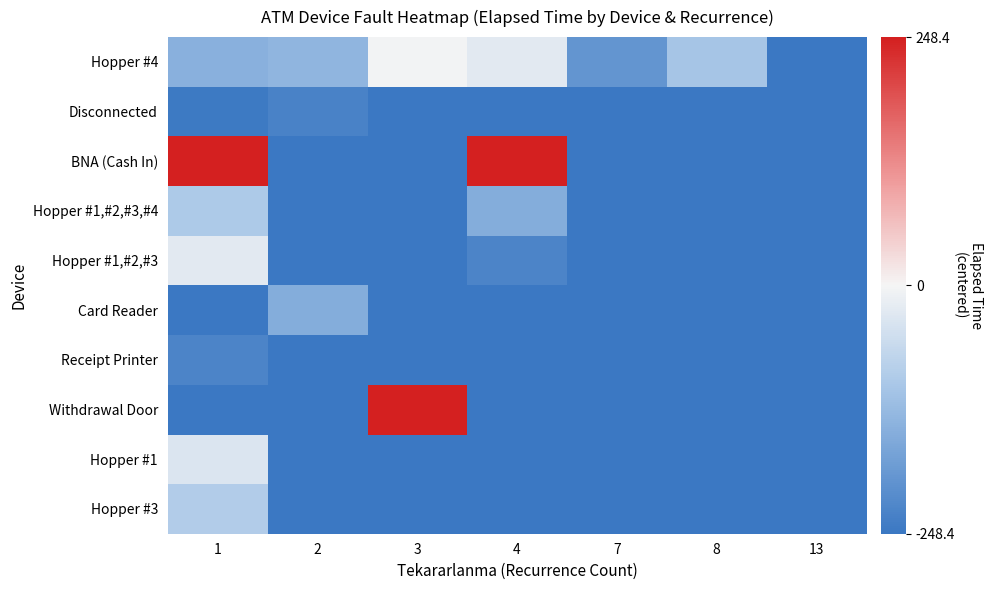

Reading left to right, list all the values displayed in this chart.

Hopper #4: 1=-143.4	2=-133.4	3=-3.4	4=-23.4	7=-193.4	8=-103.4	13=-248.4
Disconnected: 1=-243.4	2=-228.4	3=-248.4	4=-248.4	7=-248.4	8=-248.4	13=-248.4
BNA (Cash In): 1=10036.6	2=-248.4	3=-248.4	4=4041.6	7=-248.4	8=-248.4	13=-248.4
Hopper #1,#2,#3,#4: 1=-93.4	2=-248.4	3=-248.4	4=-148.4	7=-248.4	8=-248.4	13=-248.4
Hopper #1,#2,#3: 1=-23.4	2=-248.4	3=-248.4	4=-223.4	7=-248.4	8=-248.4	13=-248.4
Card Reader: 1=-248.4	2=-148.4	3=-248.4	4=-248.4	7=-248.4	8=-248.4	13=-248.4
Receipt Printer: 1=-223.4	2=-248.4	3=-248.4	4=-248.4	7=-248.4	8=-248.4	13=-248.4
Withdrawal Door: 1=-248.4	2=-248.4	3=641.6	4=-248.4	7=-248.4	8=-248.4	13=-248.4
Hopper #1: 1=-33.4	2=-248.4	3=-248.4	4=-248.4	7=-248.4	8=-248.4	13=-248.4
Hopper #3: 1=-88.4	2=-248.4	3=-248.4	4=-248.4	7=-248.4	8=-248.4	13=-248.4